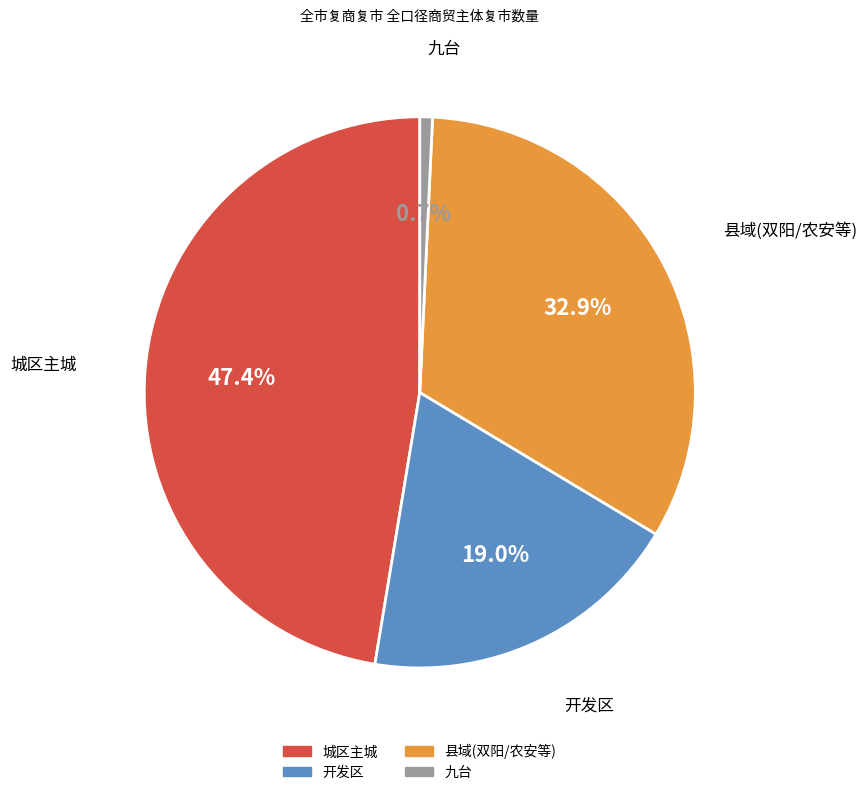

Is there a majority slice in this chart?

No